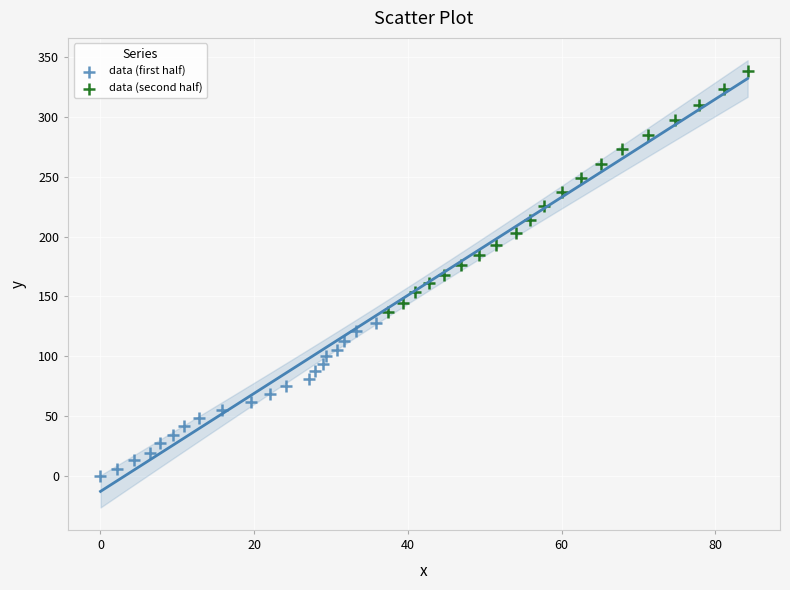

Which series reaches the minimum Y coordinate?

data (first half)